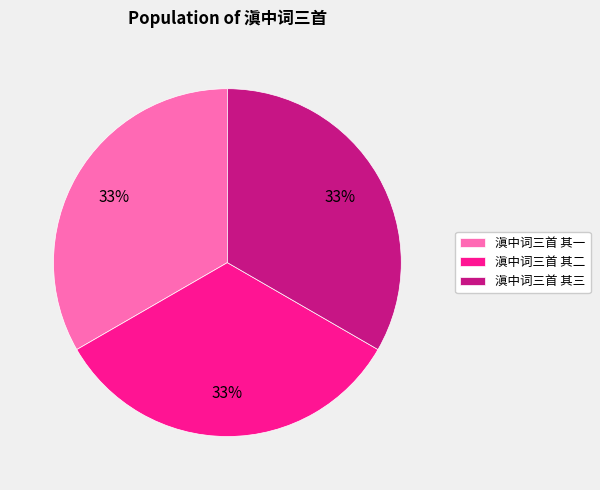

The 滇中词三首 其二 slice represents 41% of the pie. True or false?

False